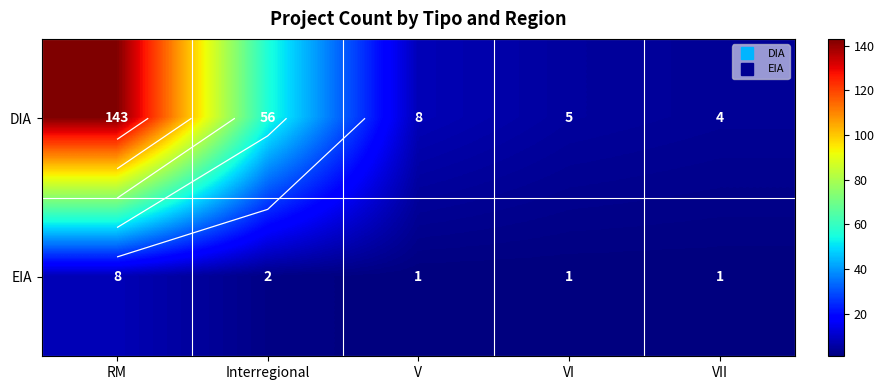

What is the total value across all series at V?

9